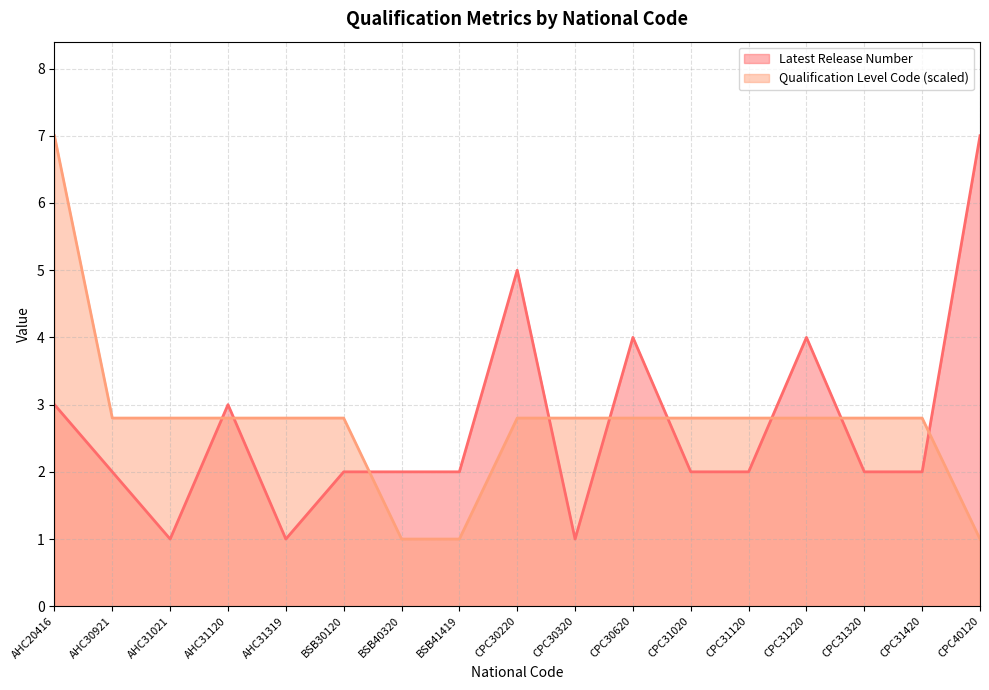

At which label is Qualification Level Code closest to 4?

AHC30921